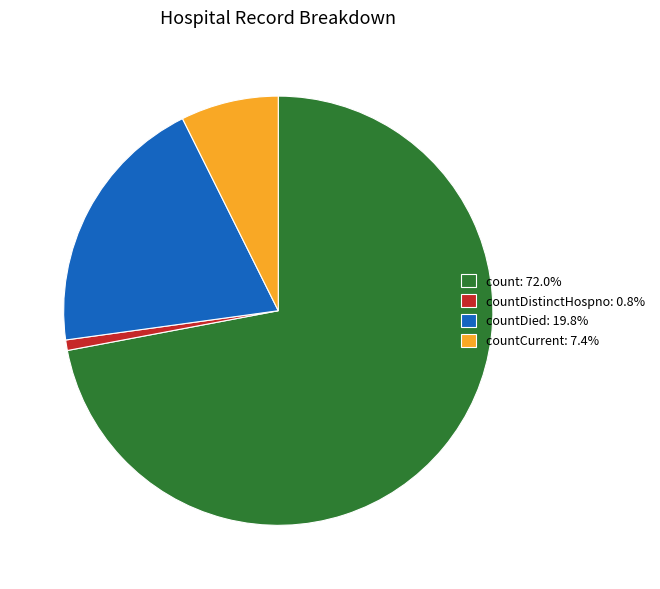

Approximately how many times larger is the value at countDied: 19.8% compared to countDistinctHospno: 0.8%?

25.1